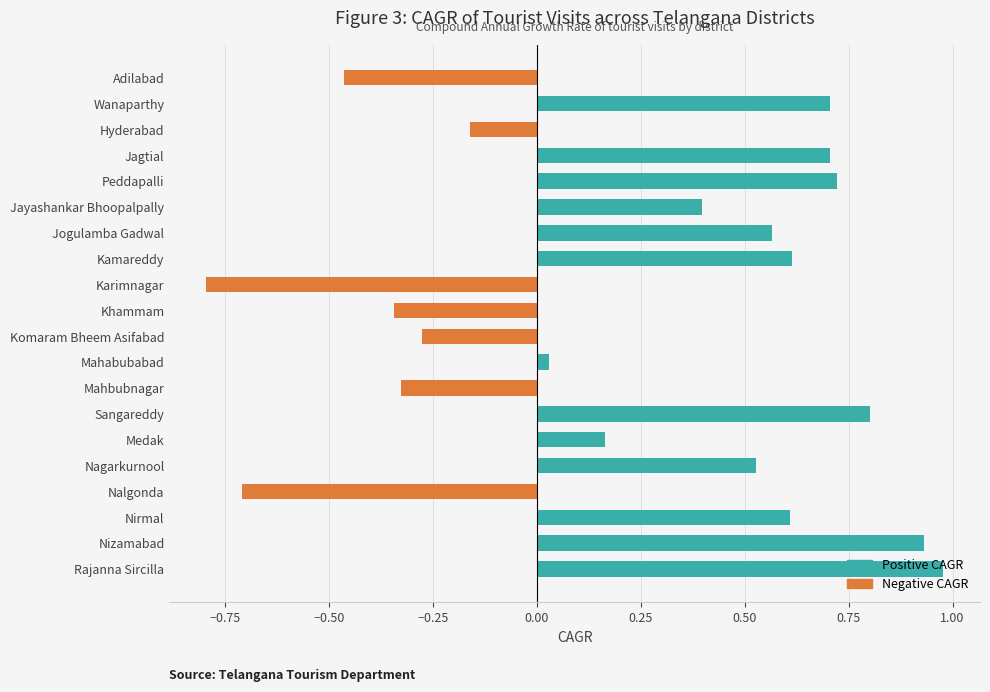

How many bars are there in total?

20